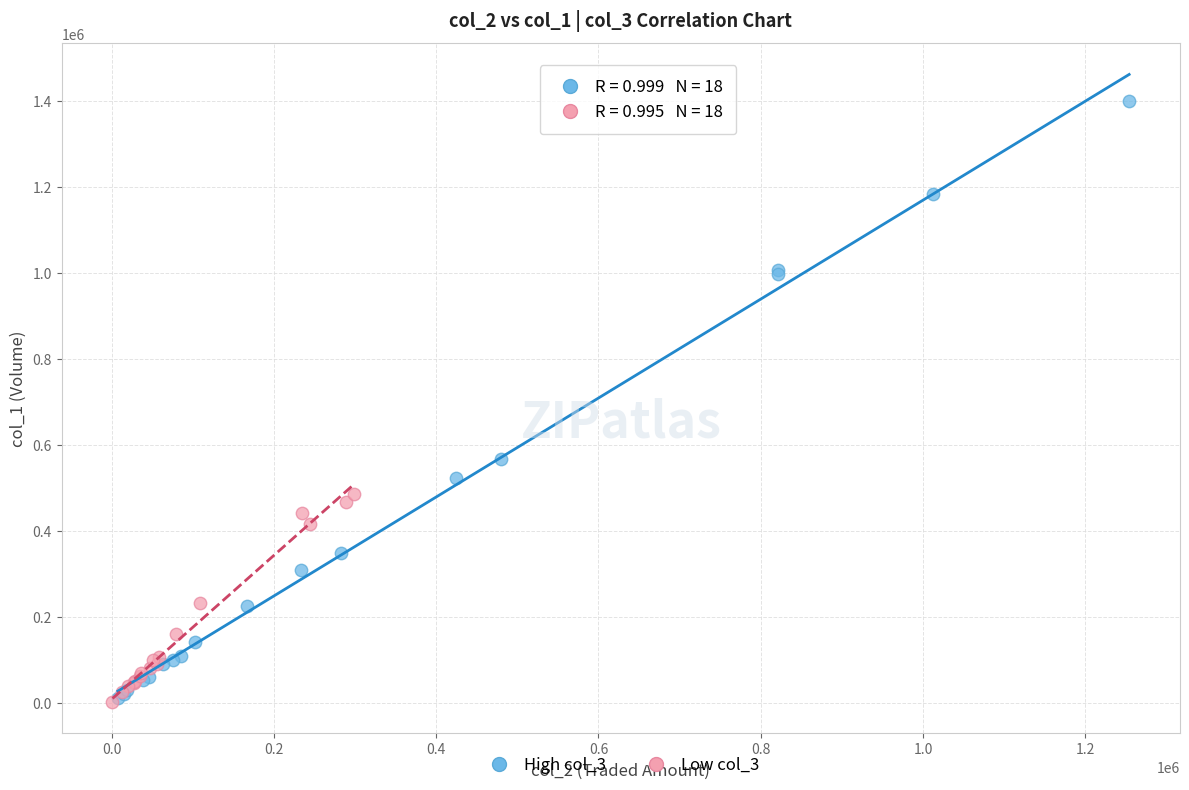

Which series has the widest spread of Y values?

High col_3